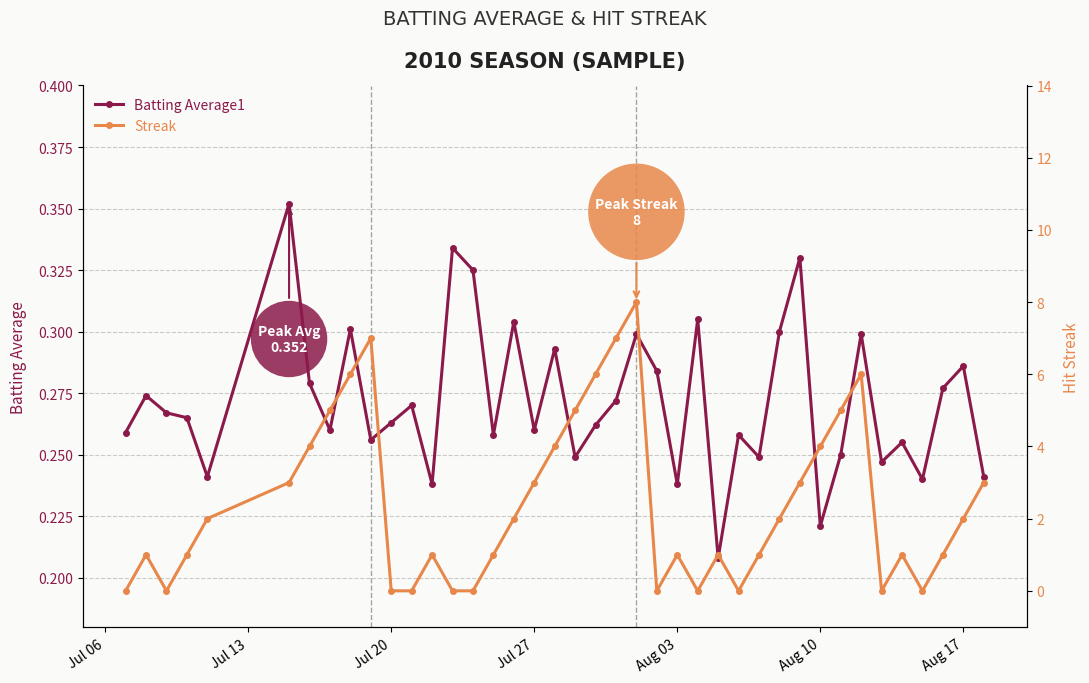

How many lines are shown in the chart?

2